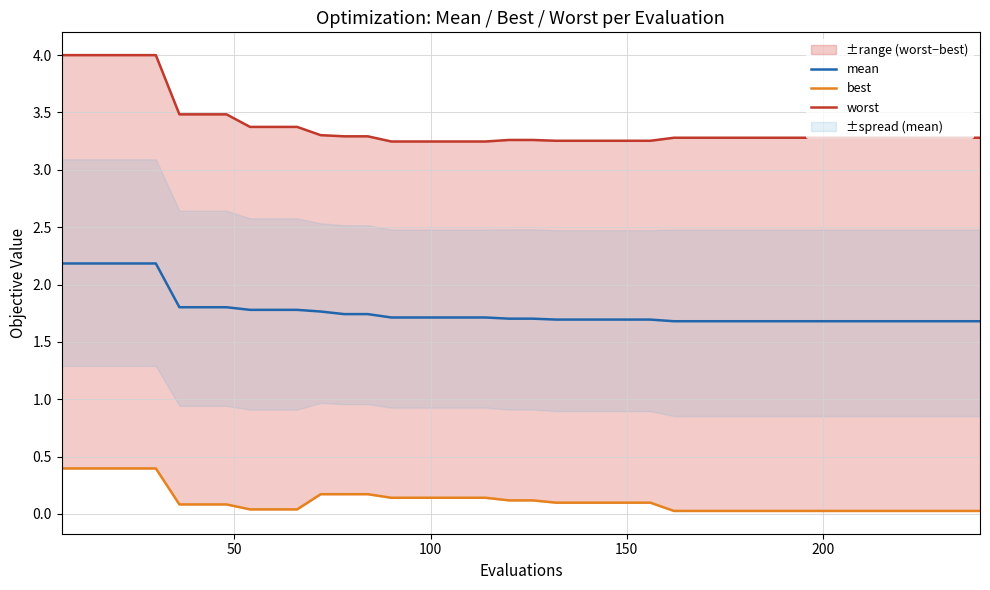

What is the lowest value of the mean series?

1.7